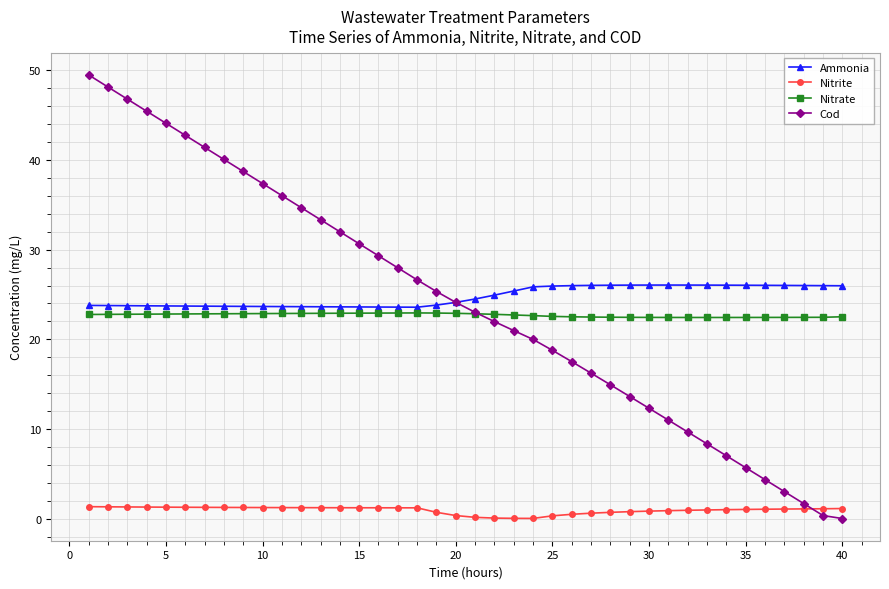

What is the value of the Nitrate point at the 19th from the left?

22.9